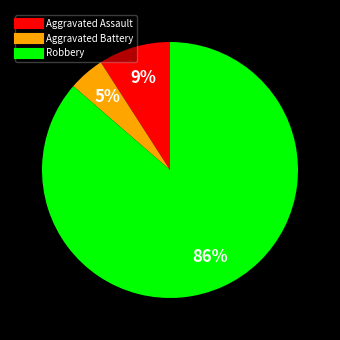

Count the number of slices in the pie.

3